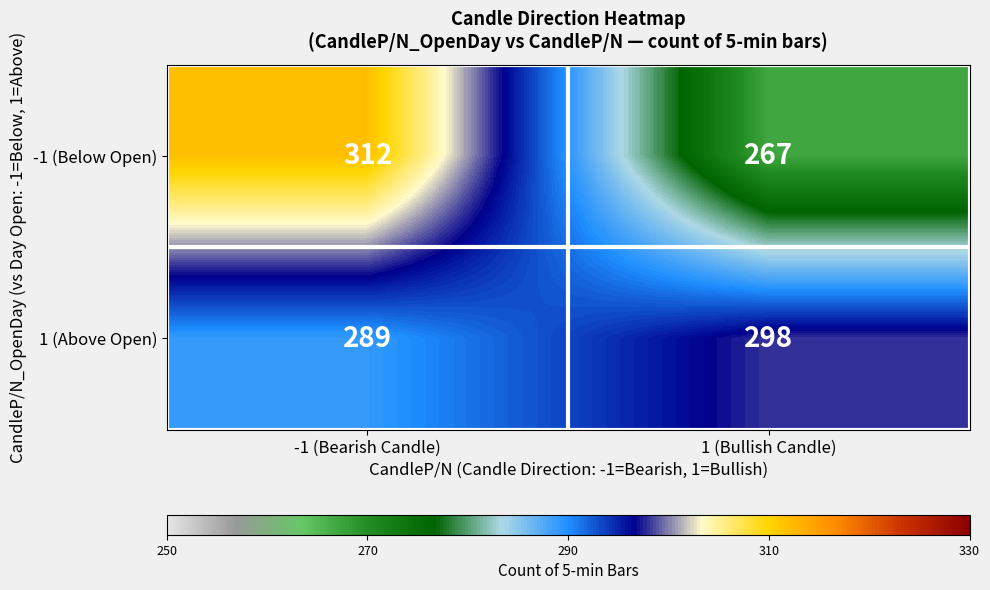

Reading left to right, transcribe all the data shown in this chart.

-1 (Below Open): 312	267
1 (Above Open): 289	298